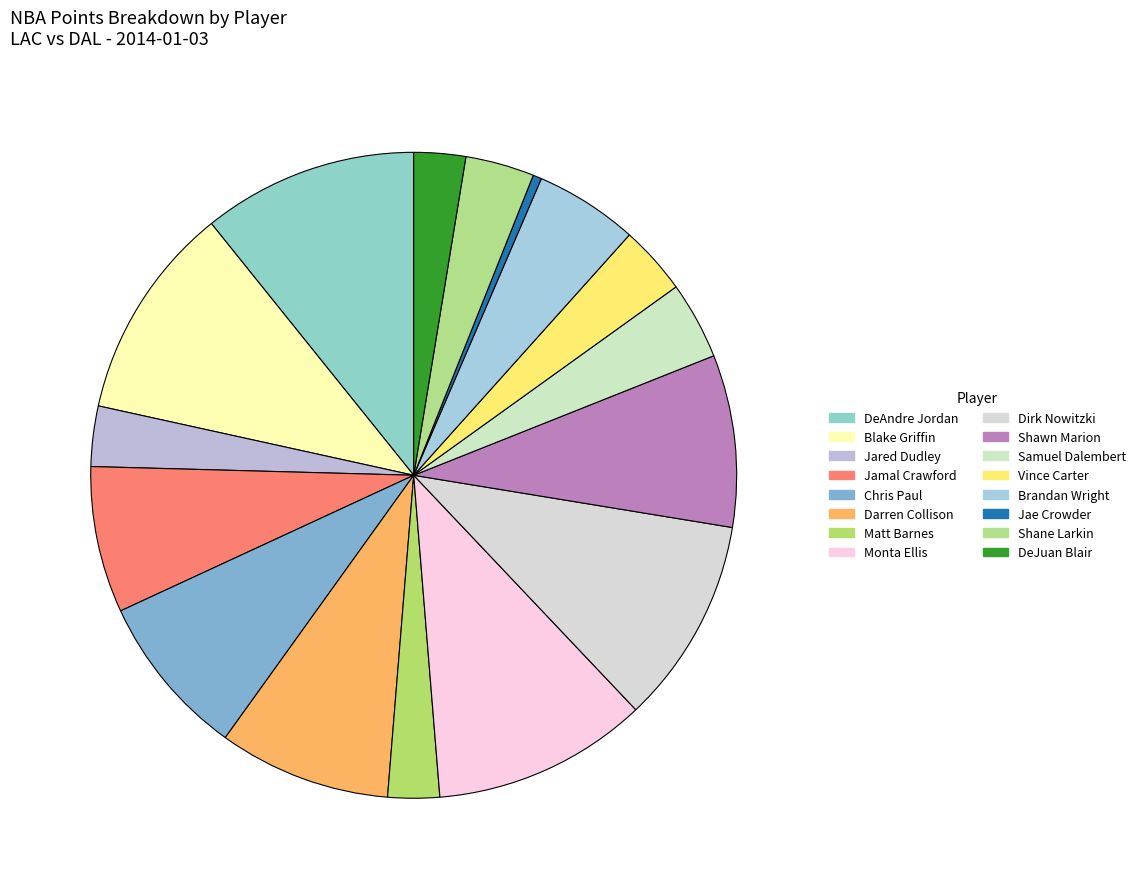

How many slices are in this pie chart?

16